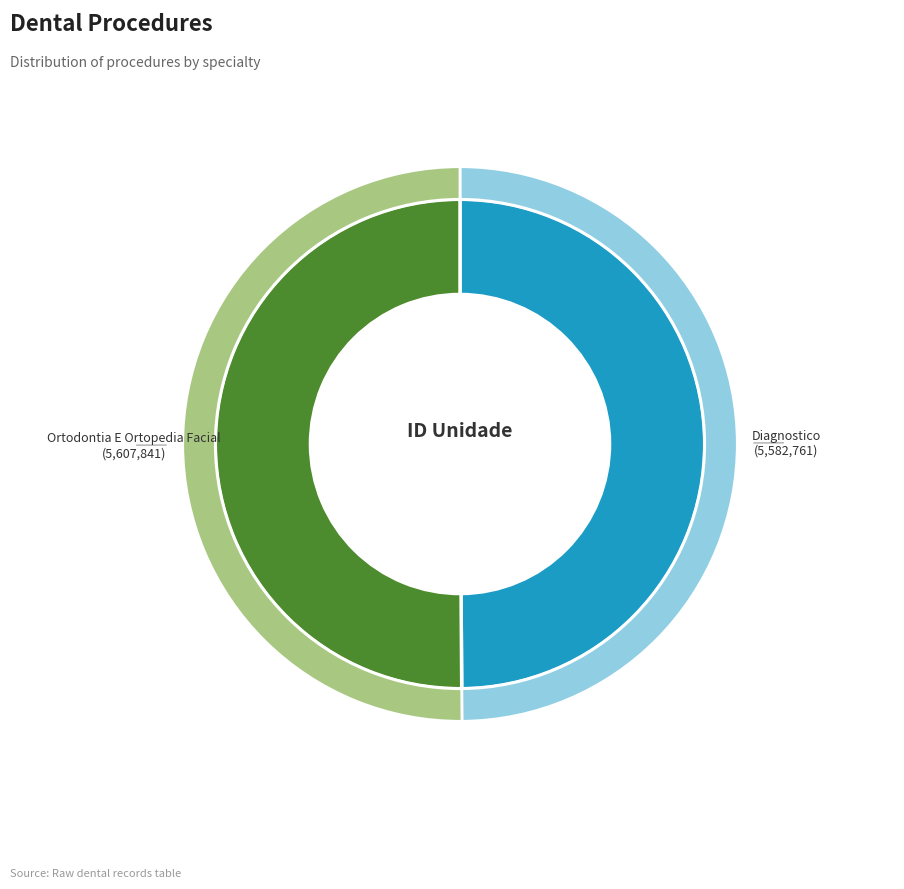

To the nearest percent, what percentage of the pie is Ortodontia E Ortopedia Facial?

50%